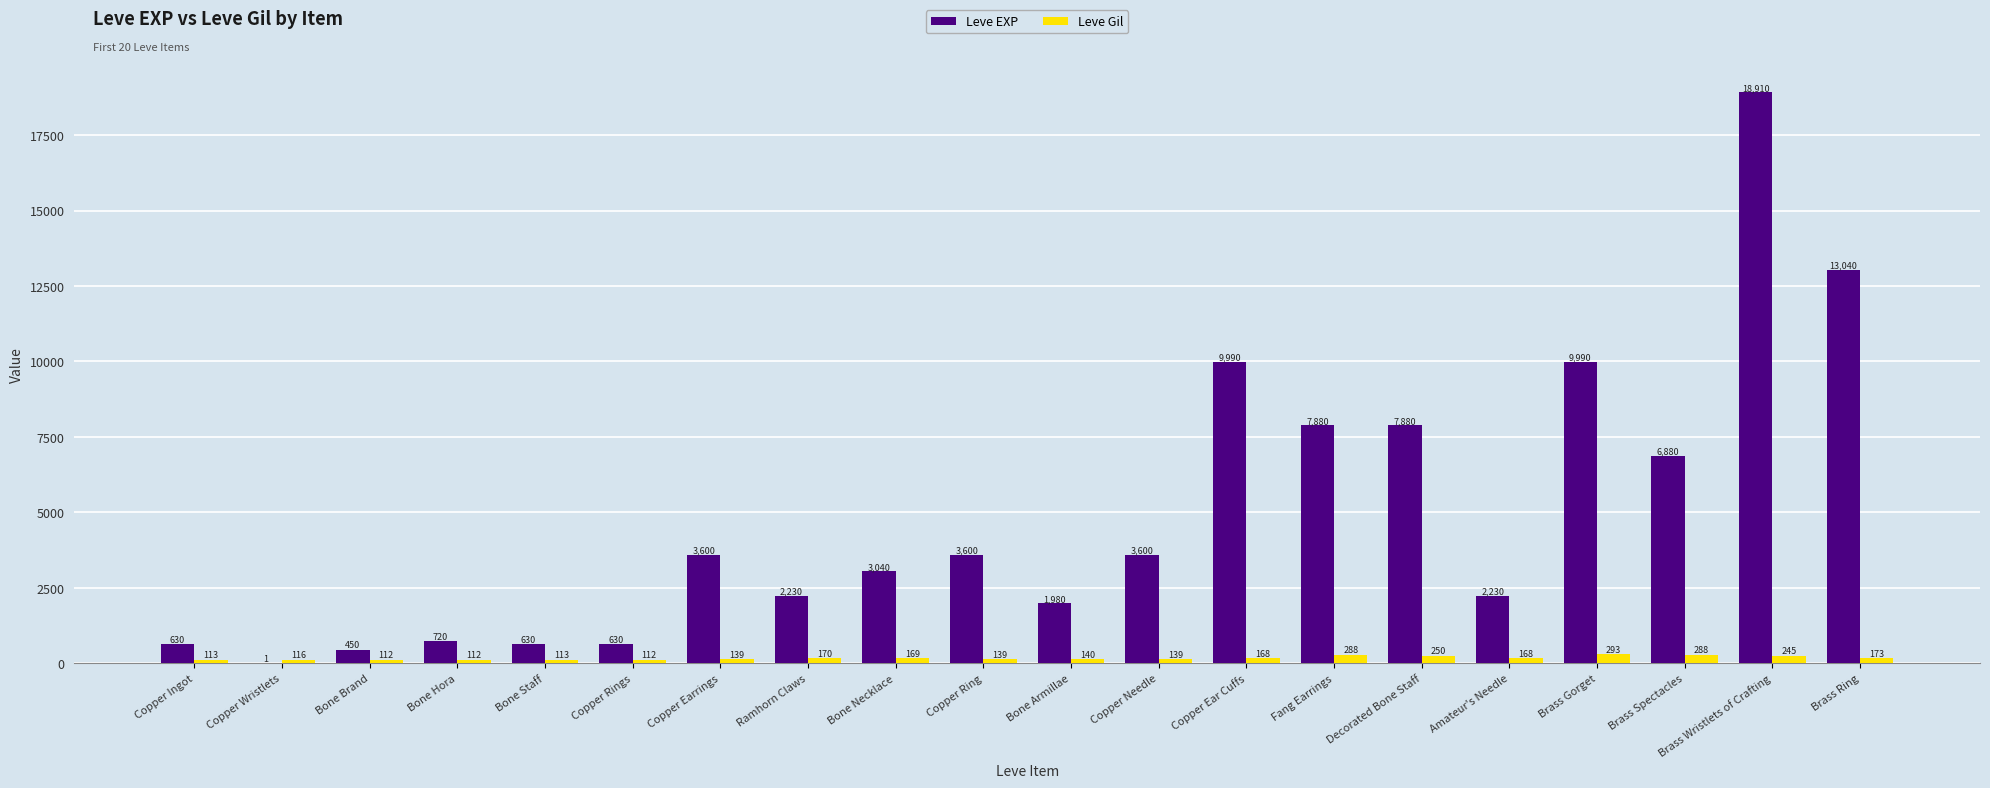

Is it true that Leve Gil equals 288 at Brass Spectacles?

True